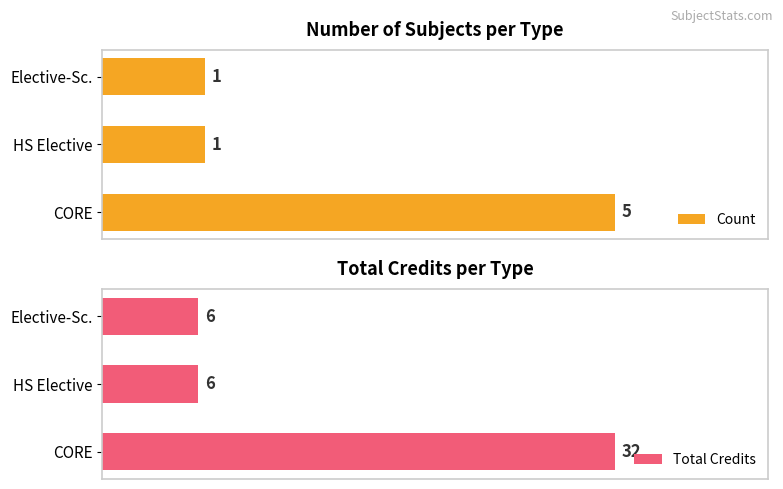

The Count series shows 1 at HS Elective. True or false?

True